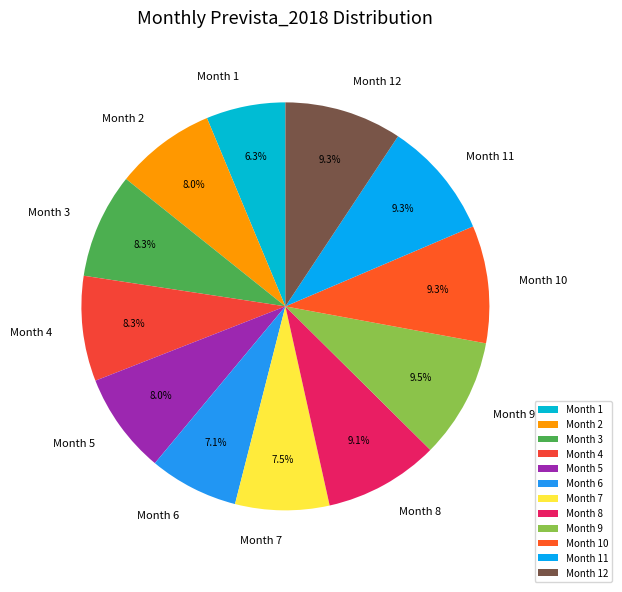

Do Month 10 and Month 8 together represent more than half of the pie?

No